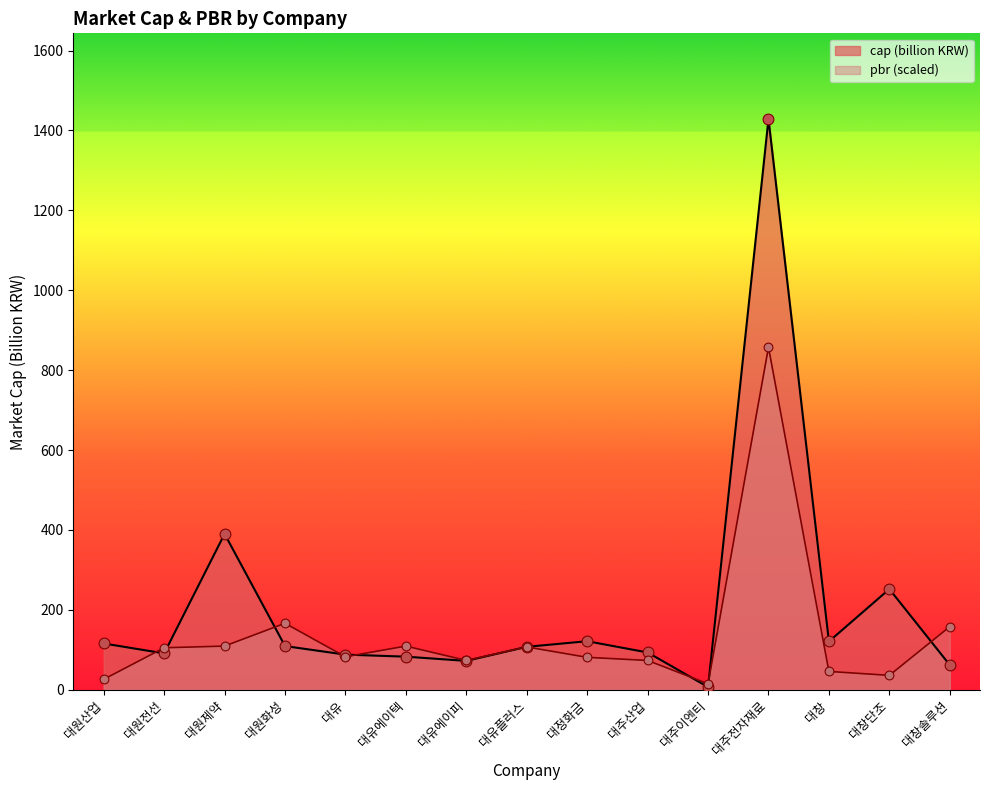

At which category is the sum across all series the highest?

대주전자재료